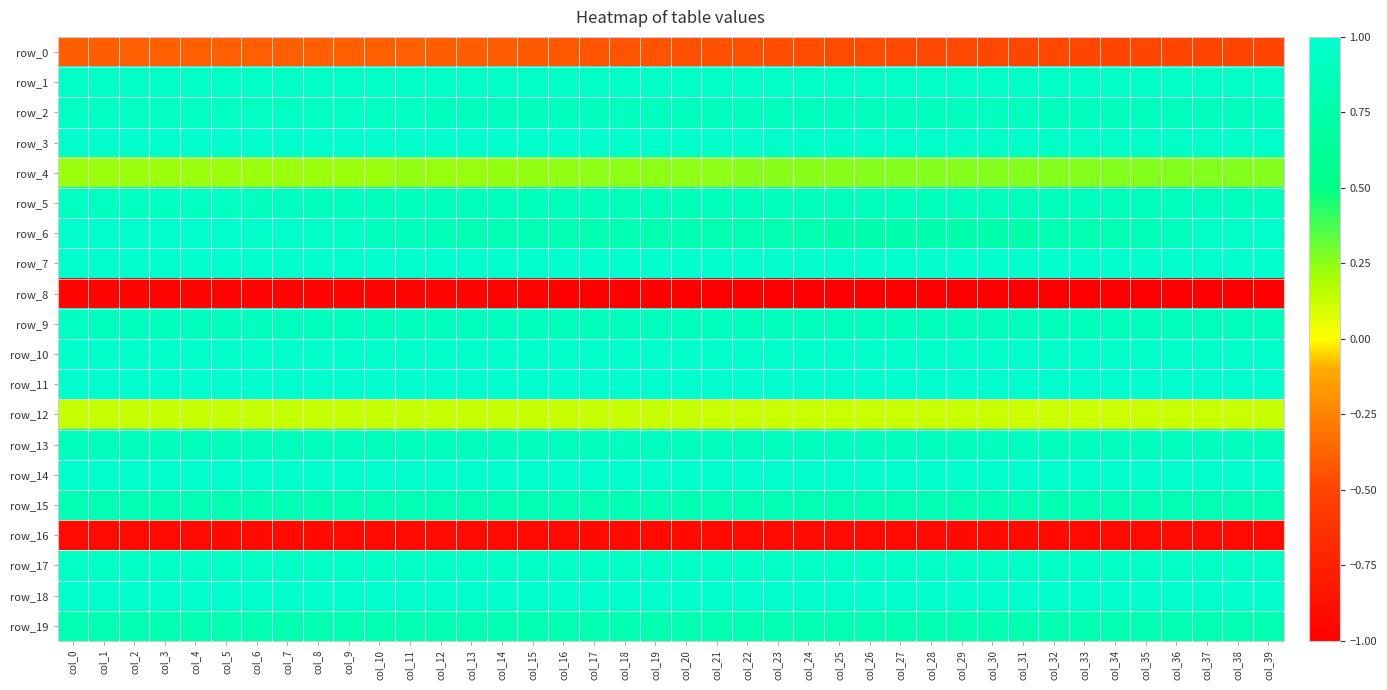

What is the sum of all row_12 values?

5.1